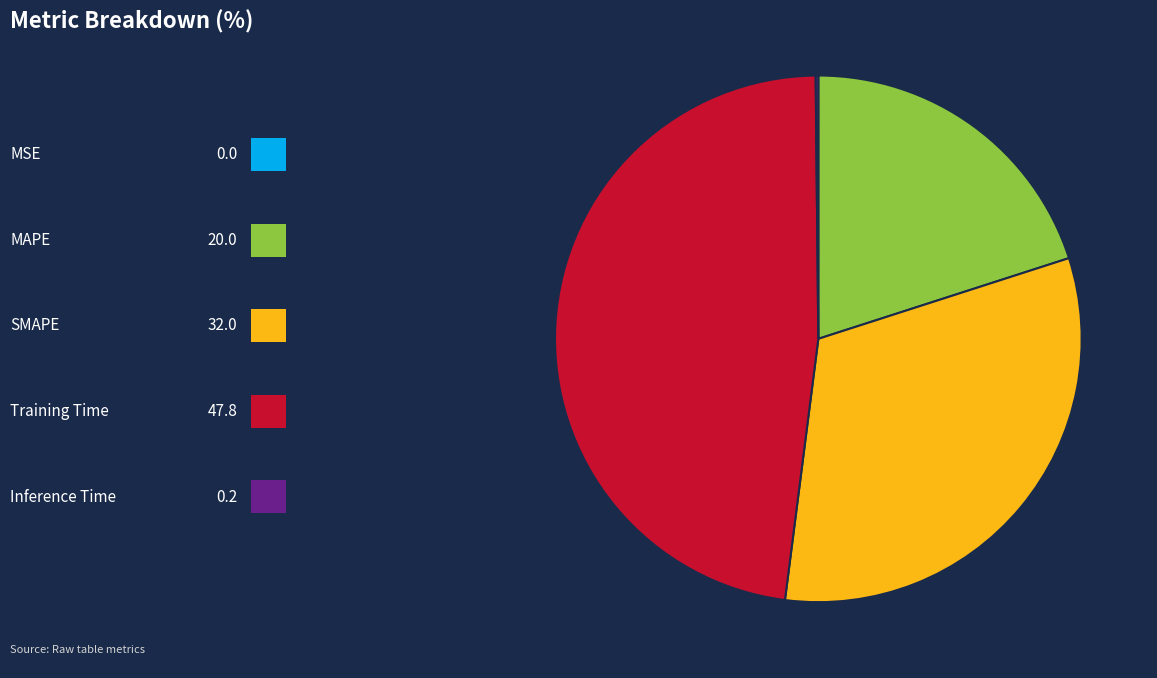

Does any single category account for the majority?

No